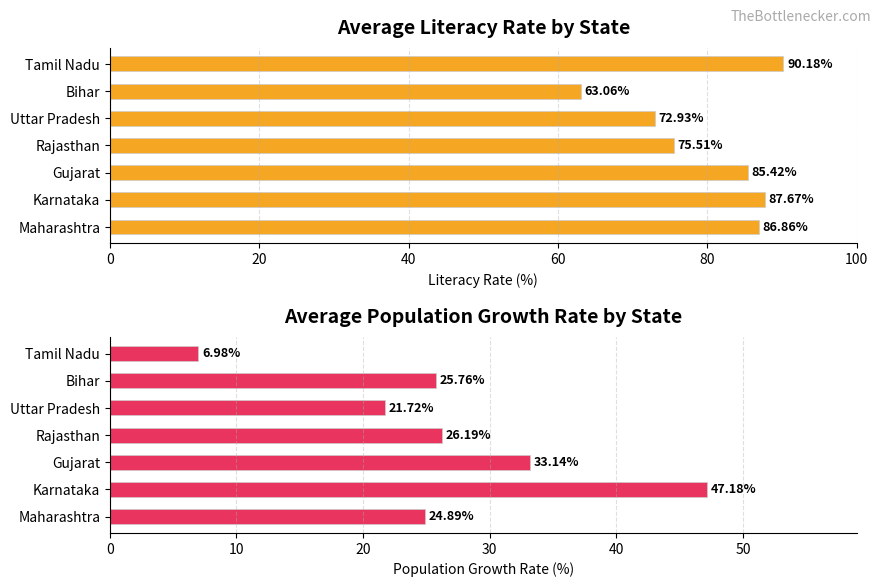

List the series in order of their peak value, highest first.

Avg Literacy, Population Growth